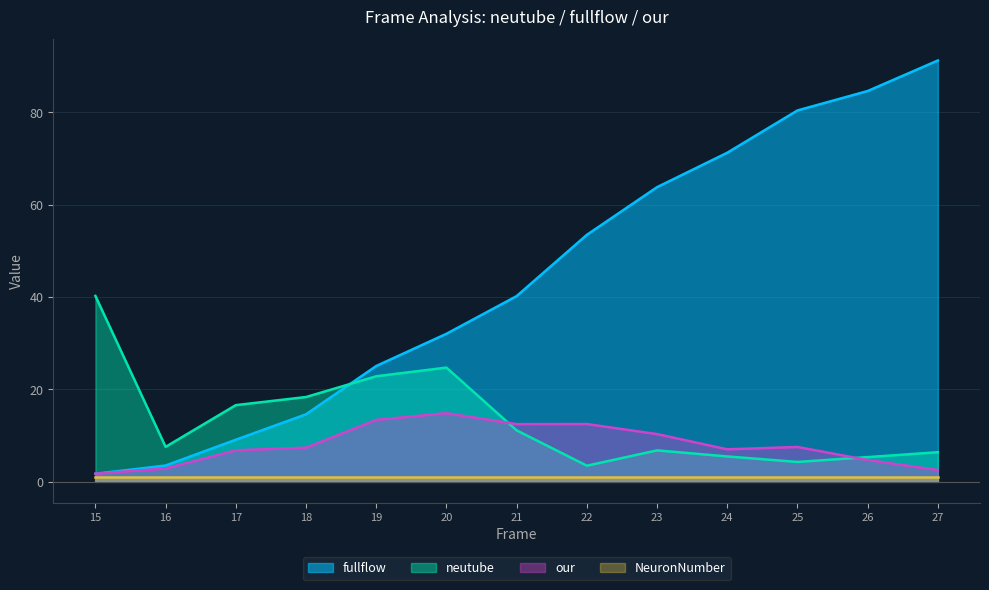

What is the sum of the neutube values at 25 and 15?

44.6